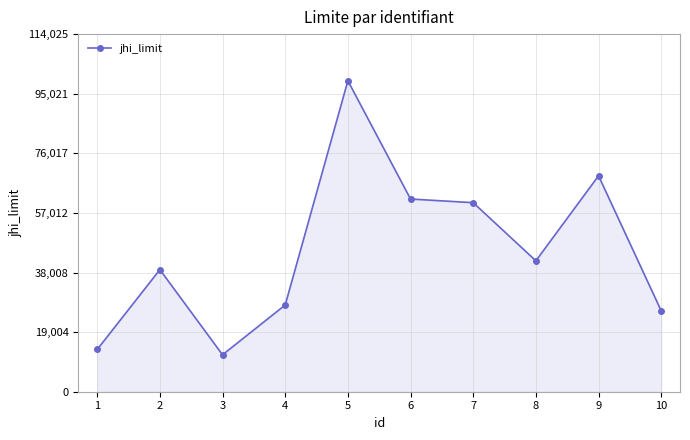

What is the difference between the maximum and minimum values?

87374